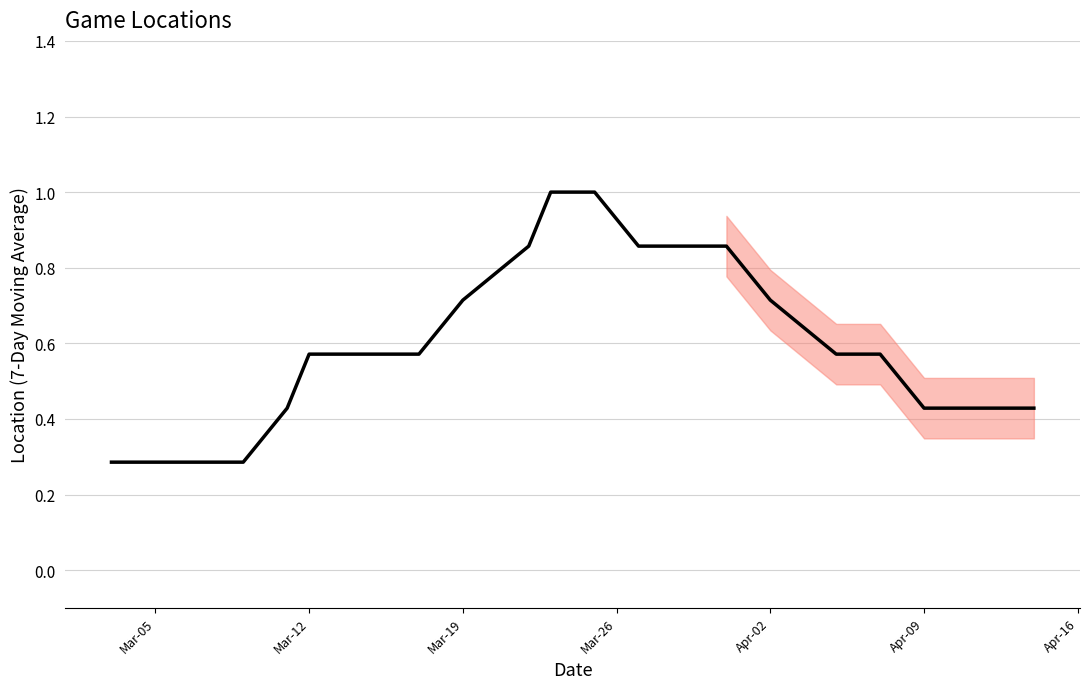

What is the minimum value shown in the chart?

0.3